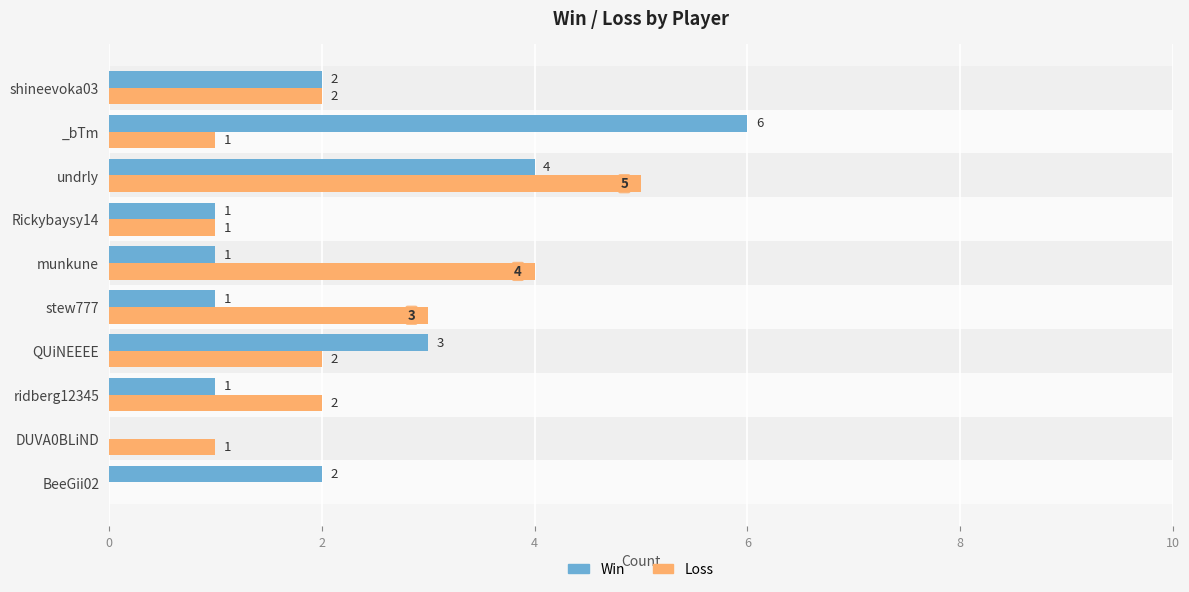

Which series changed the most between DUVA0BLiND and Rickybaysy14?

Win